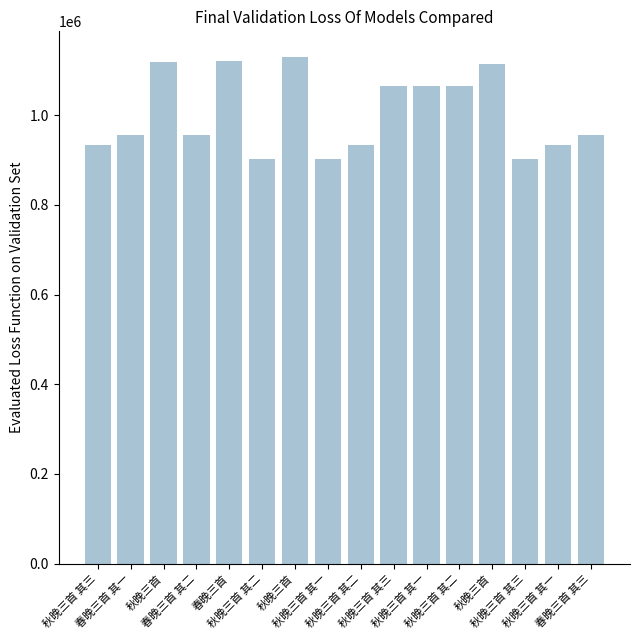

Are the bars horizontal?

No